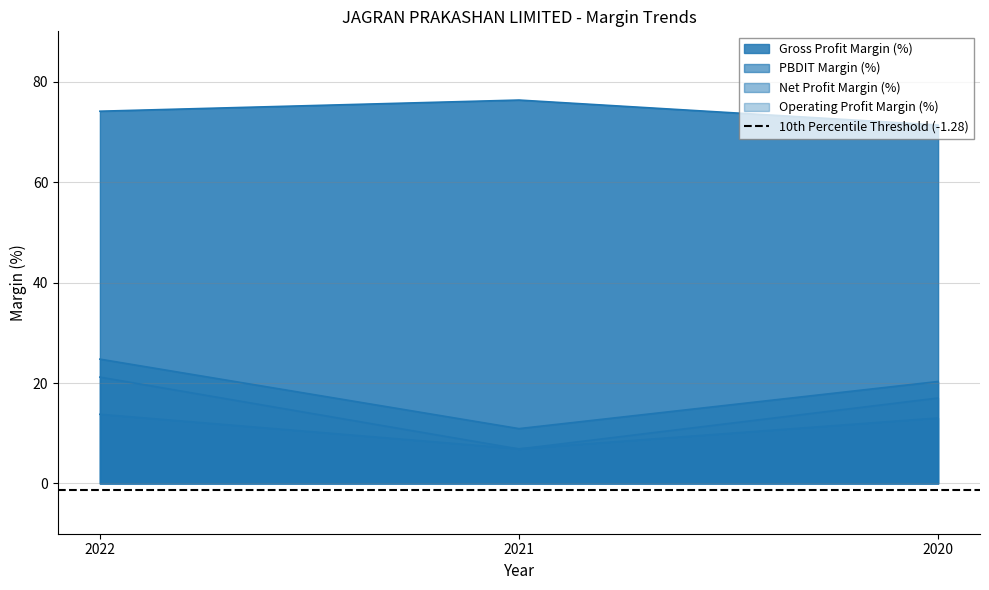

Which series has the largest total across all categories?

Gross Profit Margin (%)